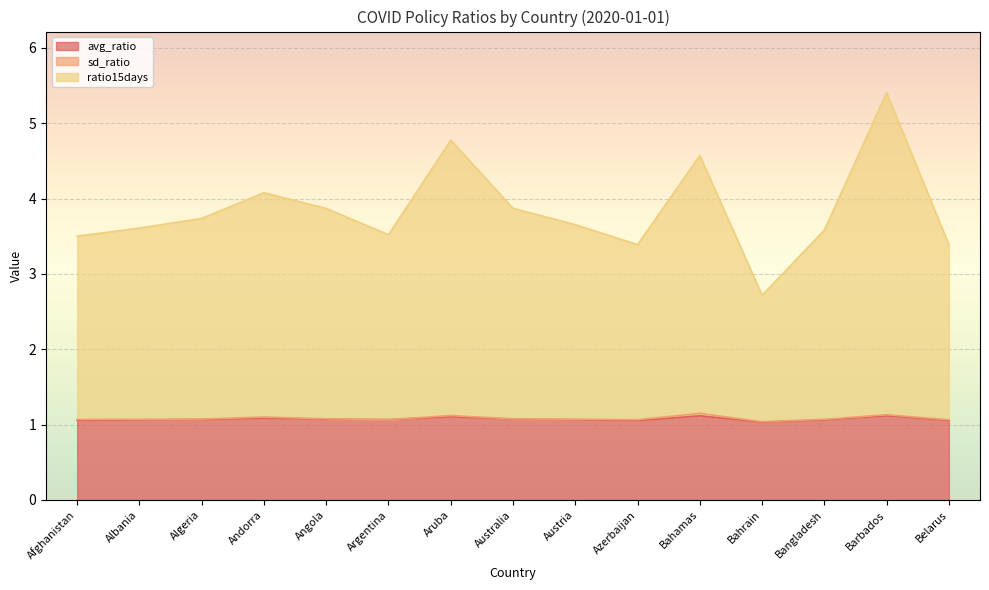

Read the ratio15days value at Angola.

3.9